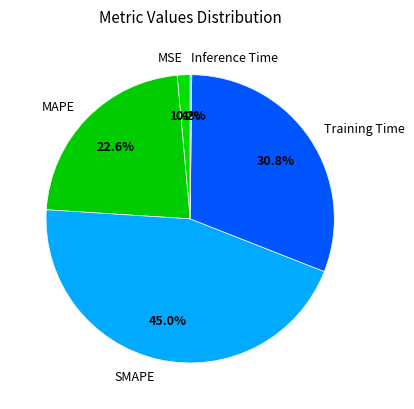

Which category has the biggest portion of the pie?

SMAPE